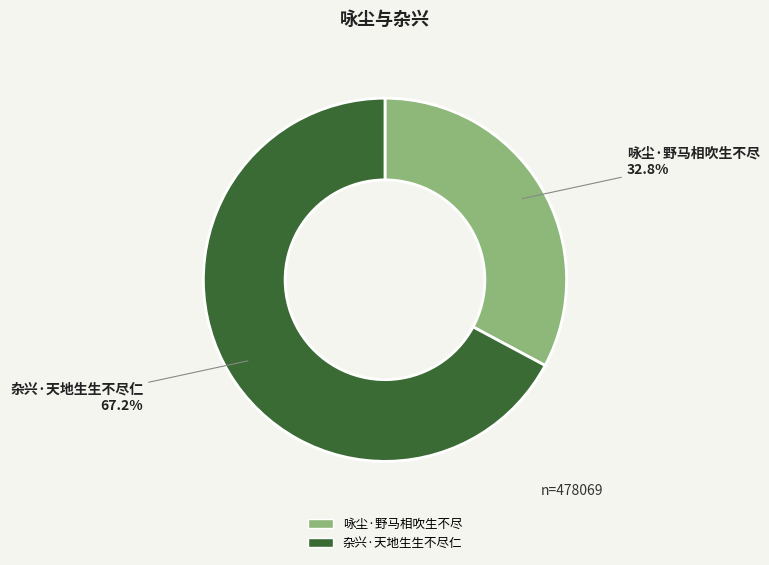

Does 杂兴·天地生生不尽仁 represent more than half of the total?

Yes